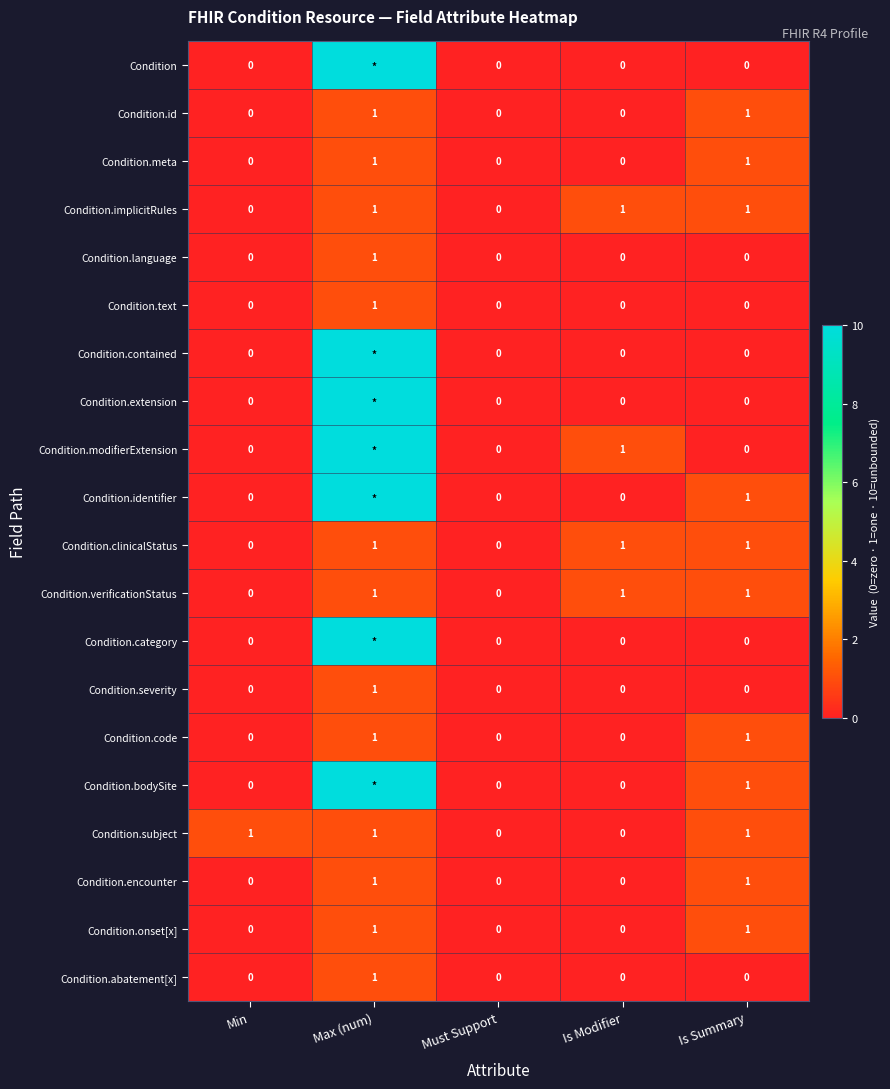

Which series changed the most between Min and Must Support?

Condition.subject